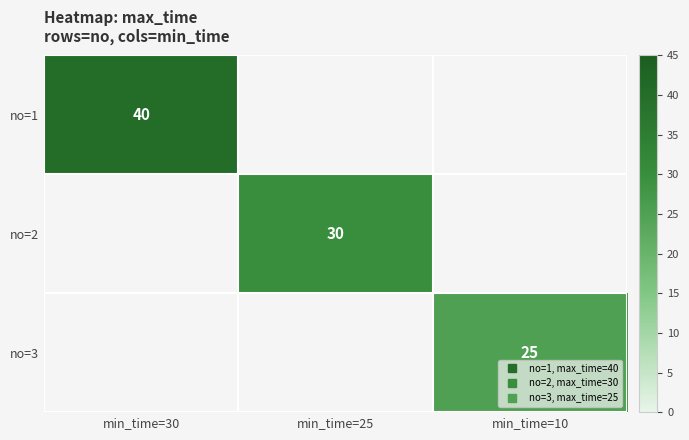

What is the minimum value shown in the chart?

25.0